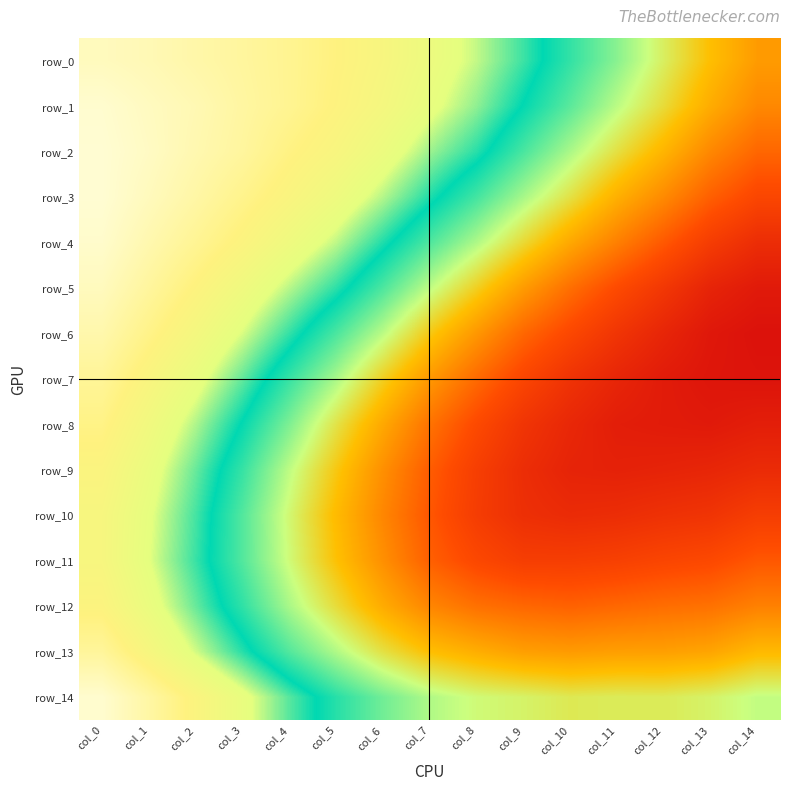

What is the spread (max minus min) of values at col_9?

0.1